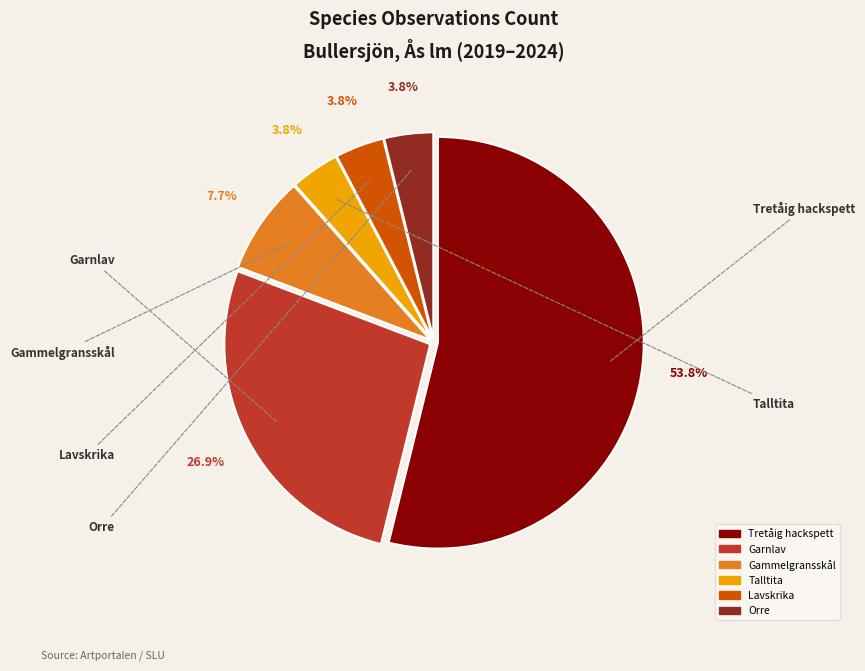

Combined, what portion of the pie is Garnlav and Orre?

30.8%